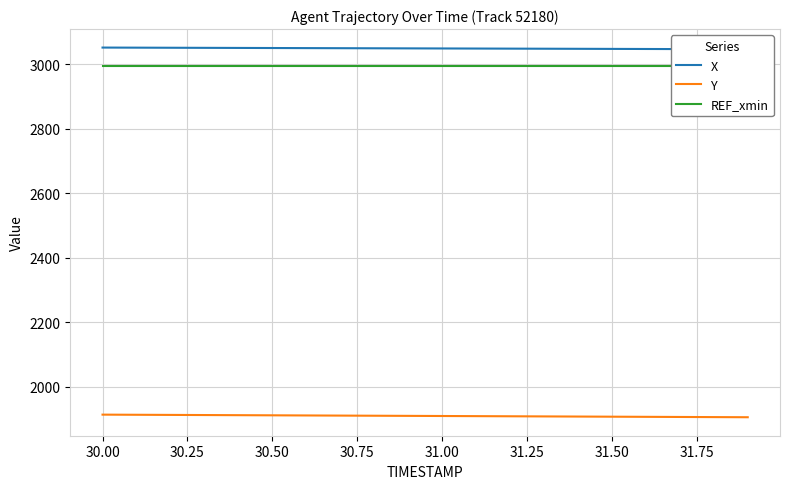

What is the maximum value shown in the chart?

3051.3